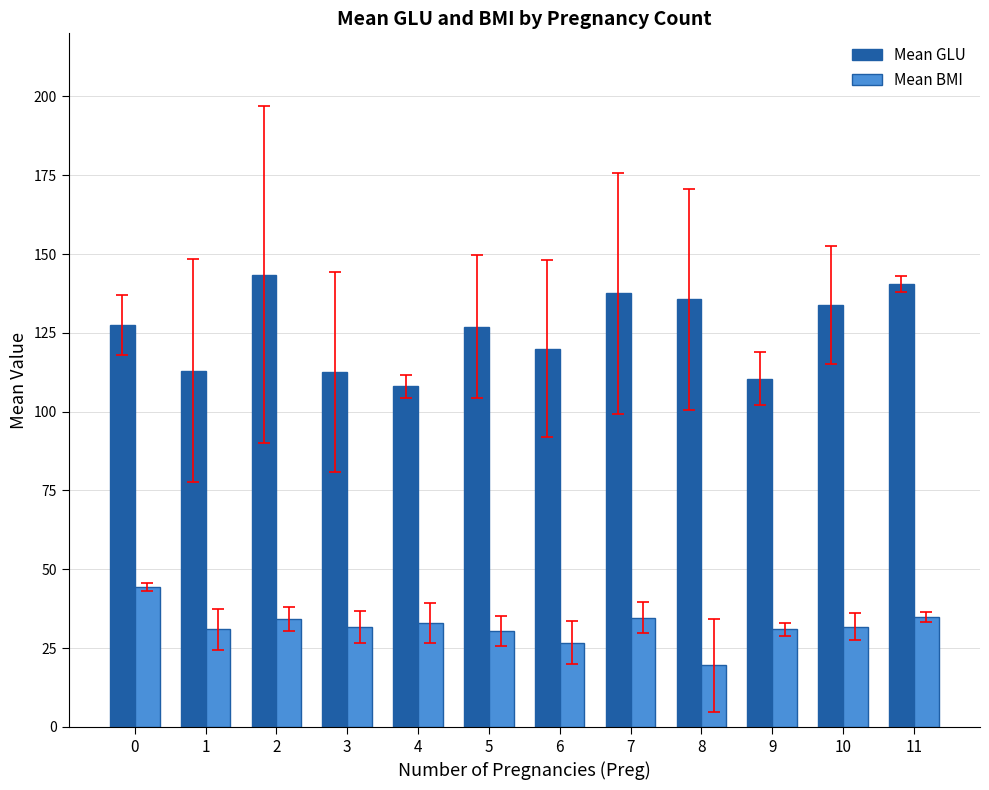

The value of Mean BMI at 11 is 53.3. True or false?

False